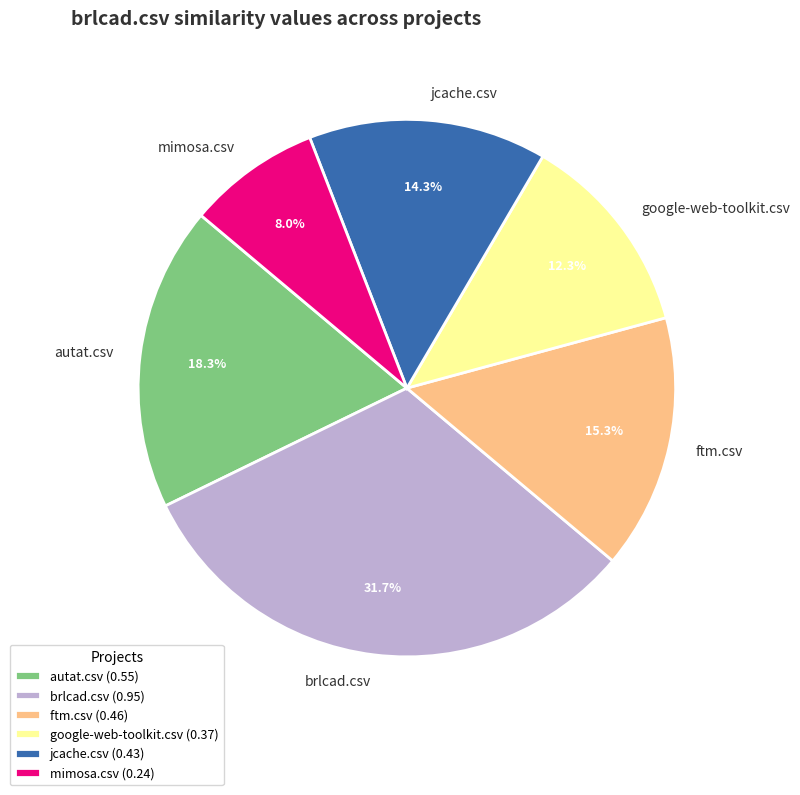

Between brlcad.csv and google-web-toolkit.csv, which is larger?

brlcad.csv